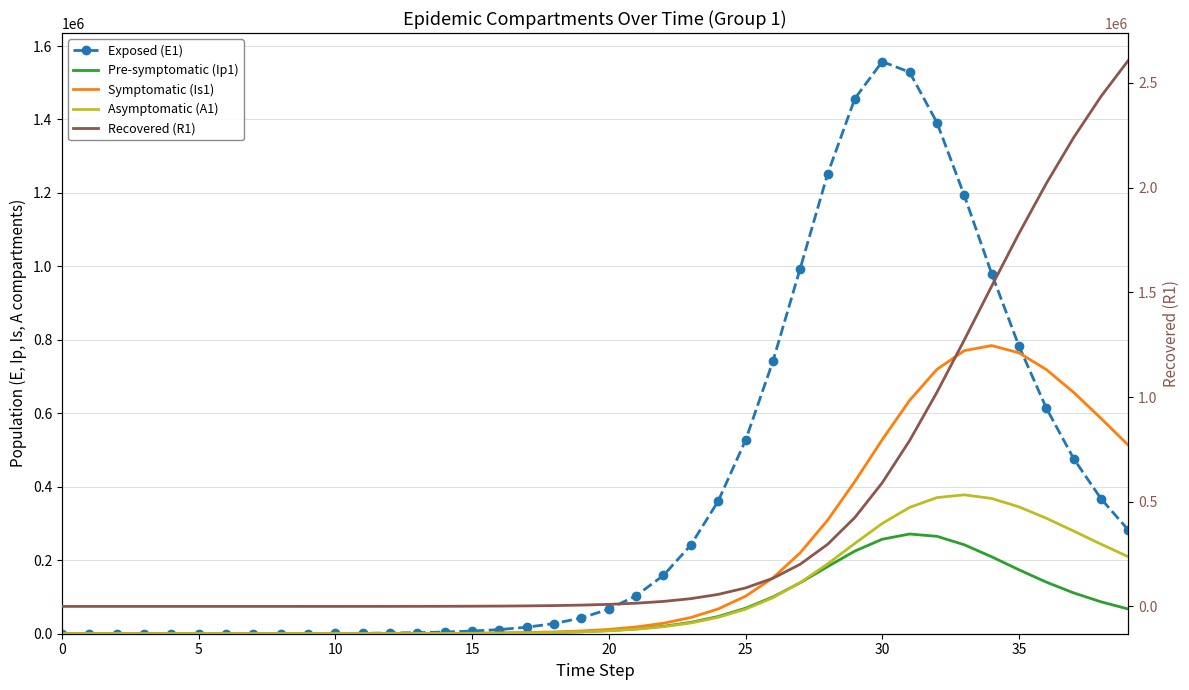

At which label does Pre-symptomatic (Ip1) reach its peak?

31